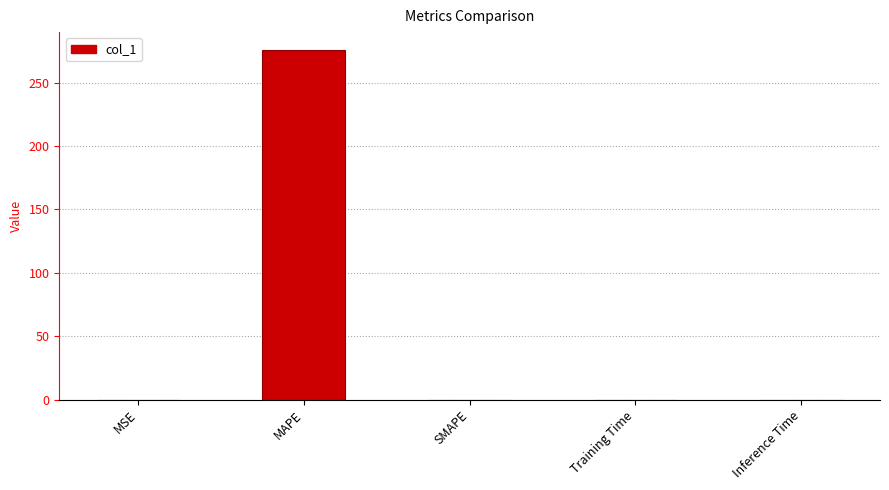

Are the bars horizontal?

No